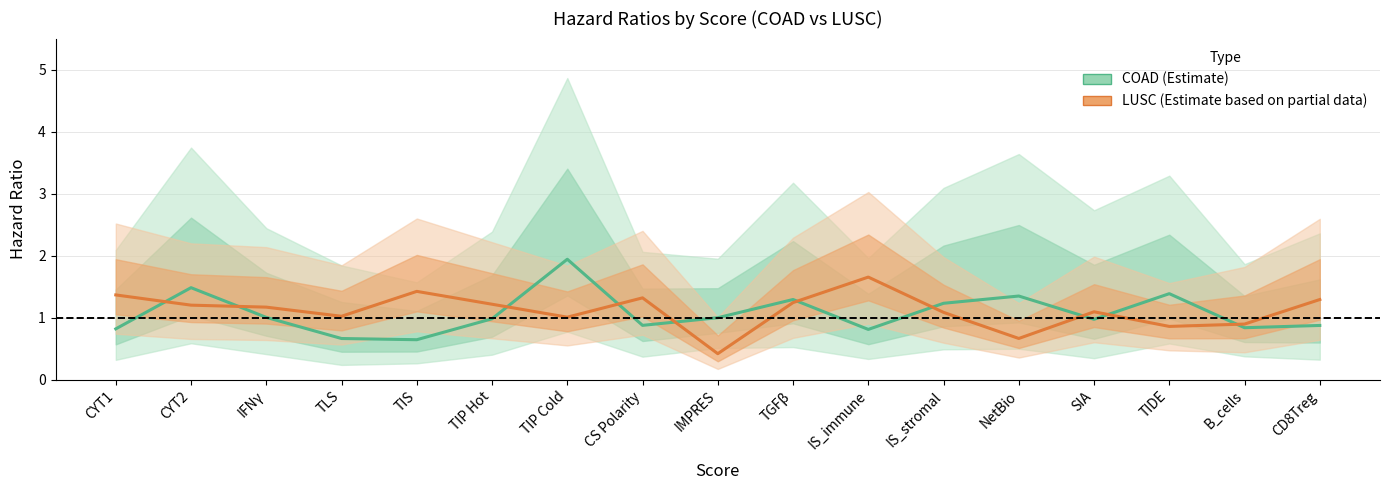

Reading right to left, what are all the values shown in this chart?

COAD HR: 0.9	0.8	1.4	1.0	1.4	1.2	0.8	1.3	1.0	0.9	1.9	1.0	0.6	0.7	1.0	1.5	0.8
LUSC HR: 1.3	0.9	0.9	1.1	0.7	1.1	1.7	1.2	0.4	1.3	1.0	1.2	1.4	1.0	1.2	1.2	1.4